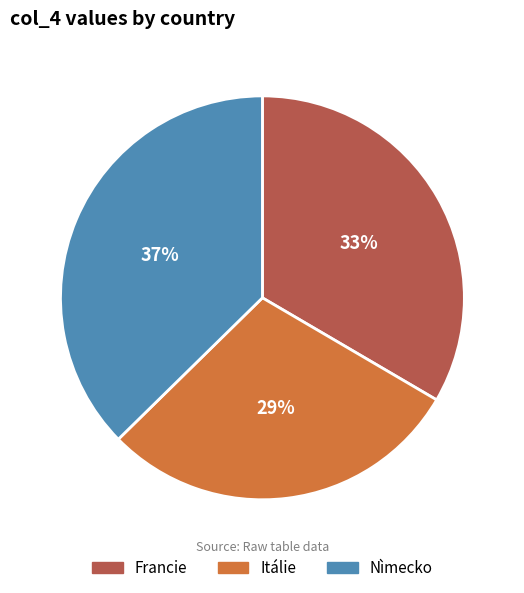

To the nearest percent, what is the difference between the Itálie and Francie slice percentages?

4%